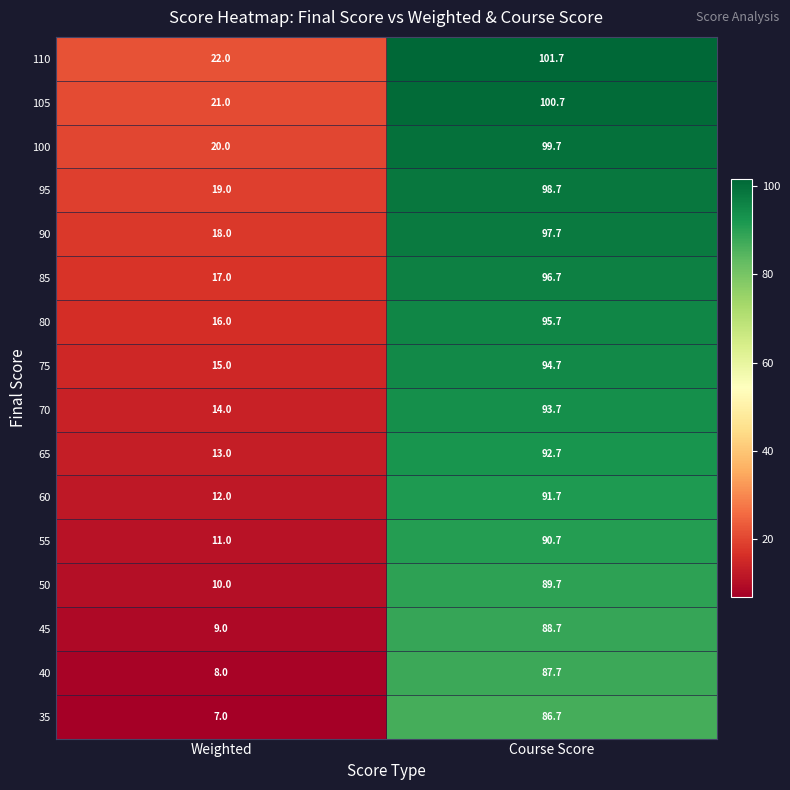

Which label corresponds to the largest value in the chart?

Course Score